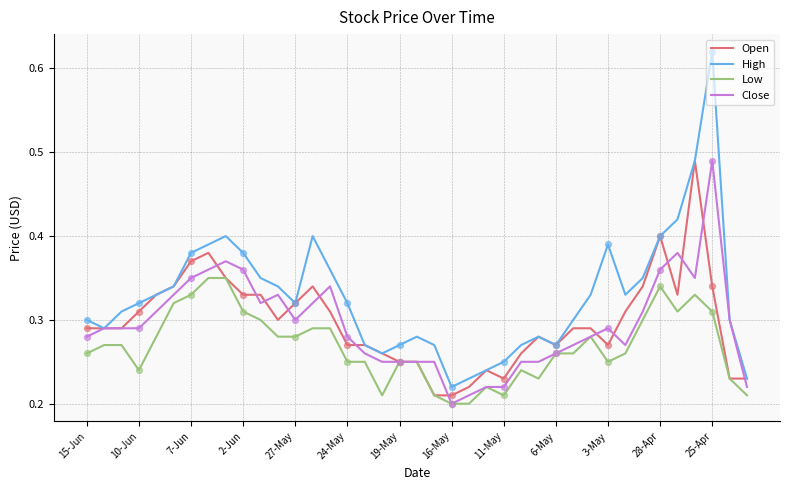

Which series has the largest total across all categories?

High